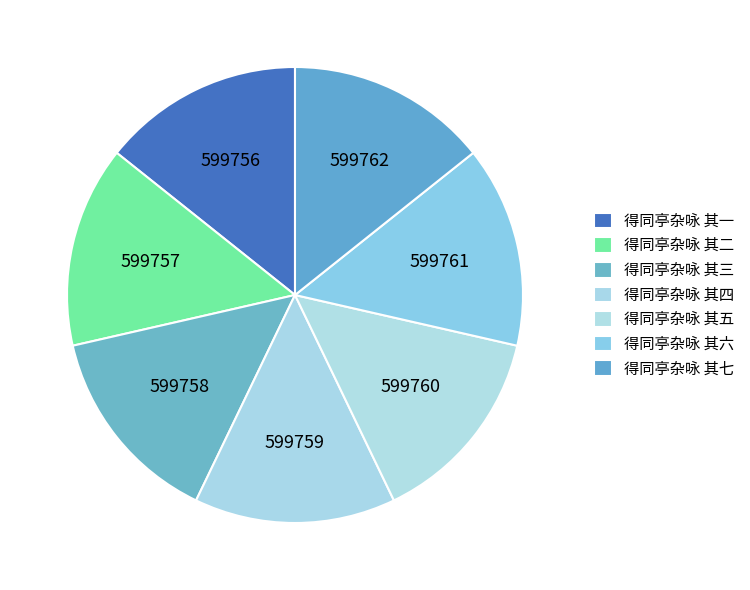

How many slices are in this pie chart?

7